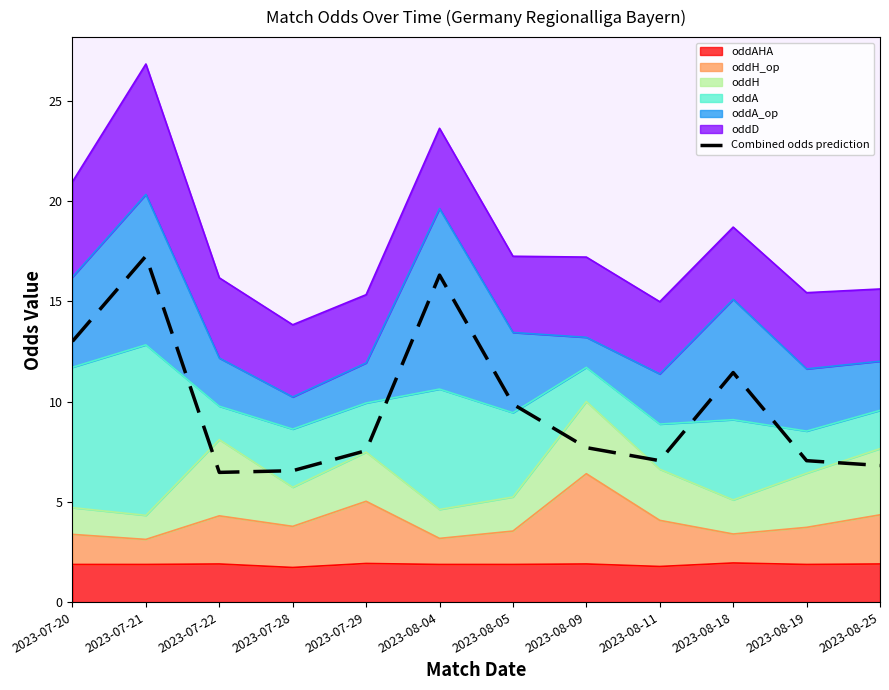

What is the minimum value shown in the chart?

6.5